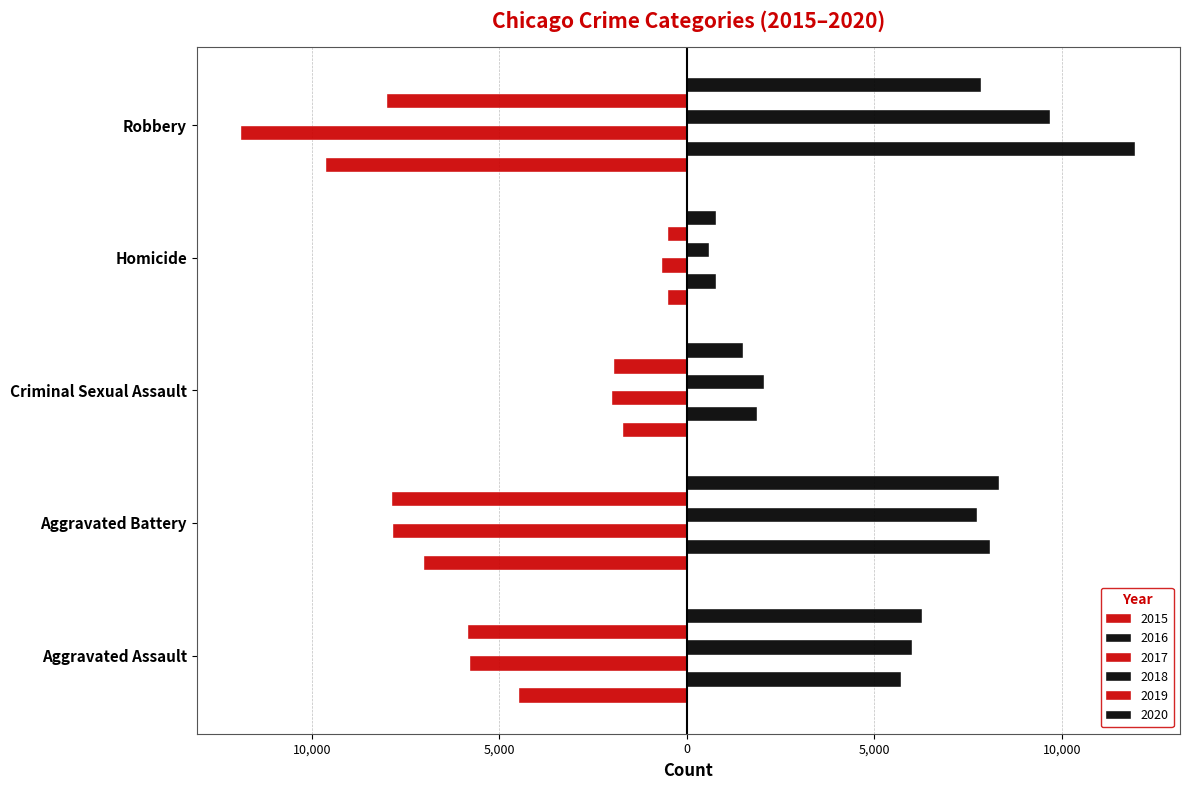

Between Homicide and Robbery, which series saw the biggest shift?

2017